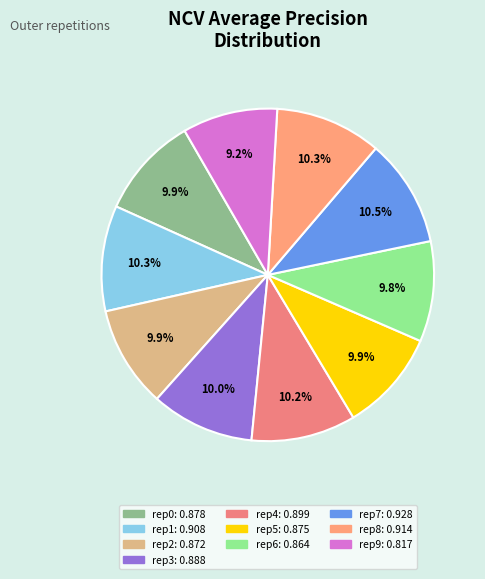

Rank the categories by value from lowest to highest.

outer-repetition9, outer-repetition6, outer-repetition2, outer-repetition5, outer-repetition0, outer-repetition3, outer-repetition4, outer-repetition1, outer-repetition8, outer-repetition7